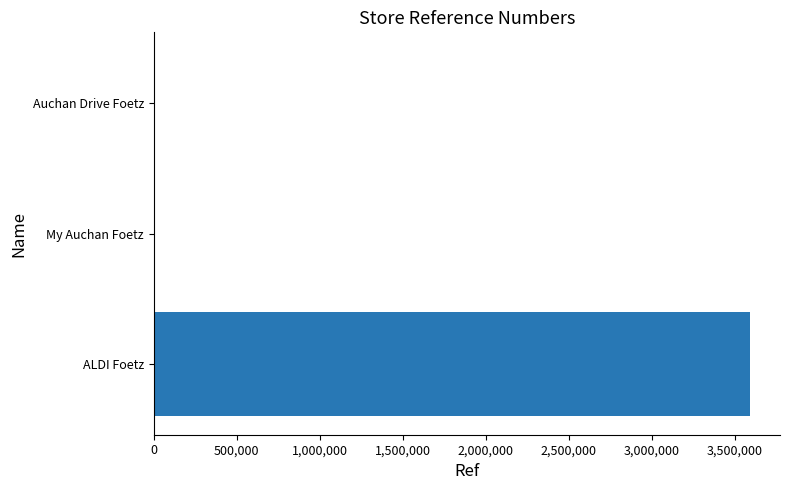

Between Auchan Drive Foetz and ALDI Foetz, which is larger?

ALDI Foetz